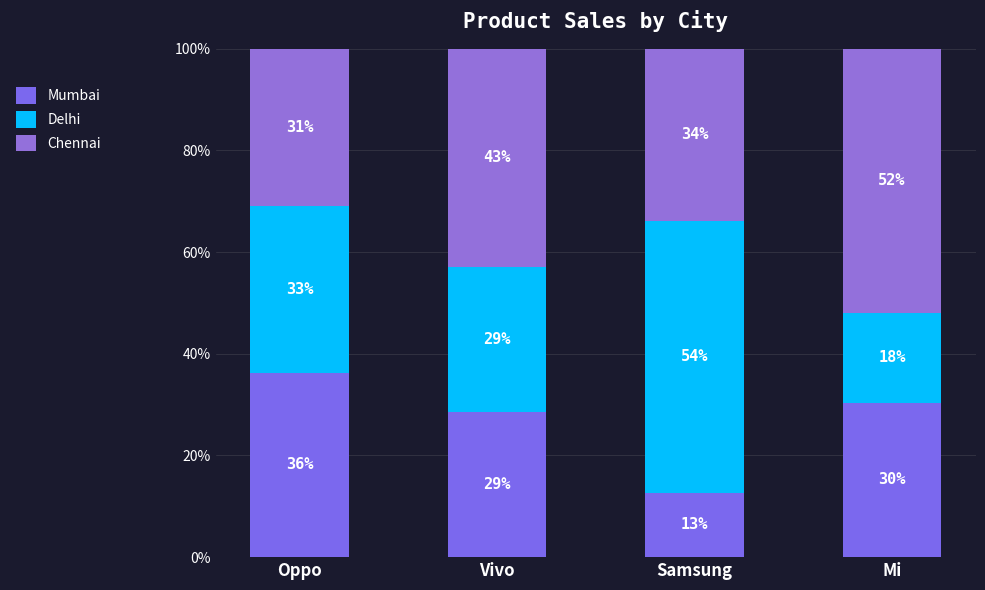

Does the chart contain any negative values?

No